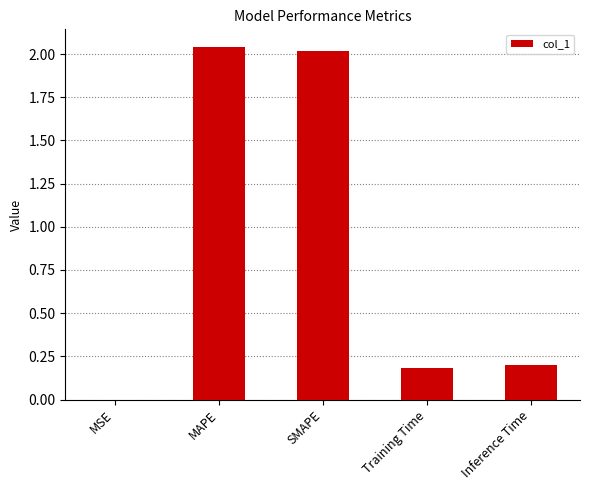

What is the change in value from SMAPE to Training Time?

-1.8